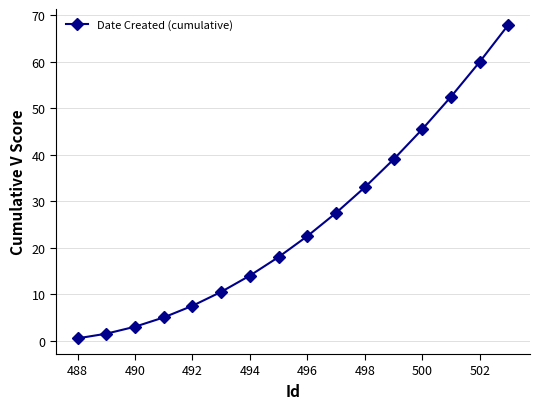

What is the value of the 6th point from the left?

10.5